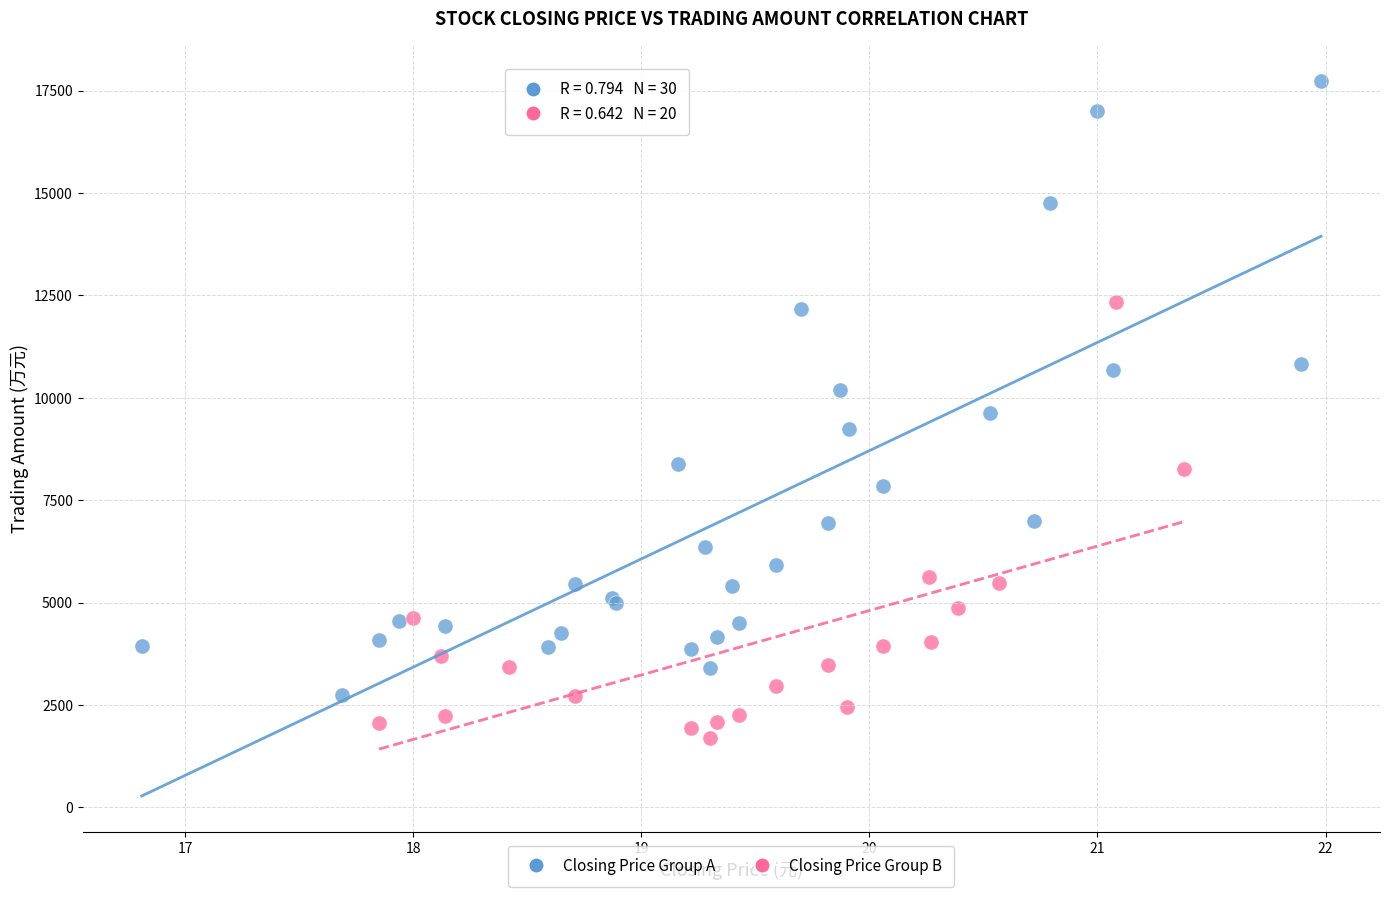

Which series reaches the minimum Y coordinate?

Closing Price Group B